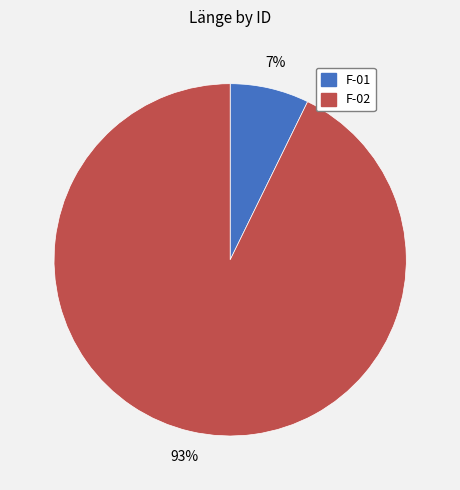

What is the majority slice?

F-02